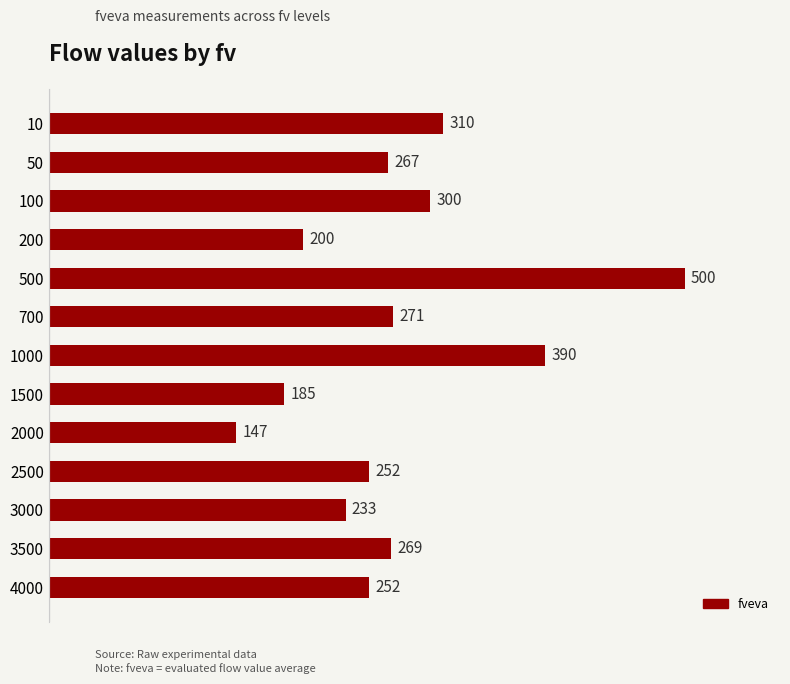

What is the minimum value shown in the chart?

147.0